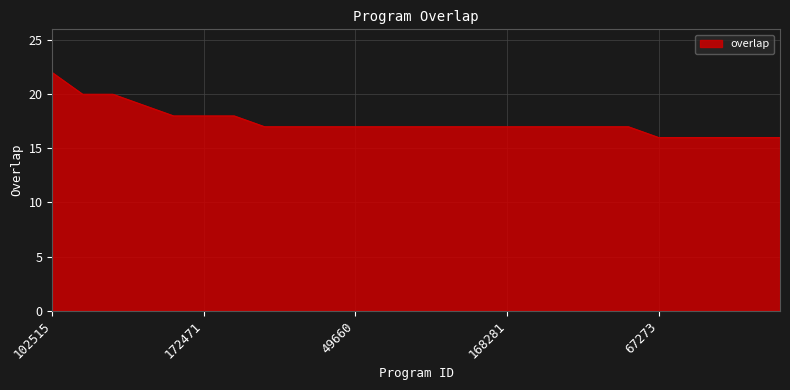

What is the greatest value displayed?

22